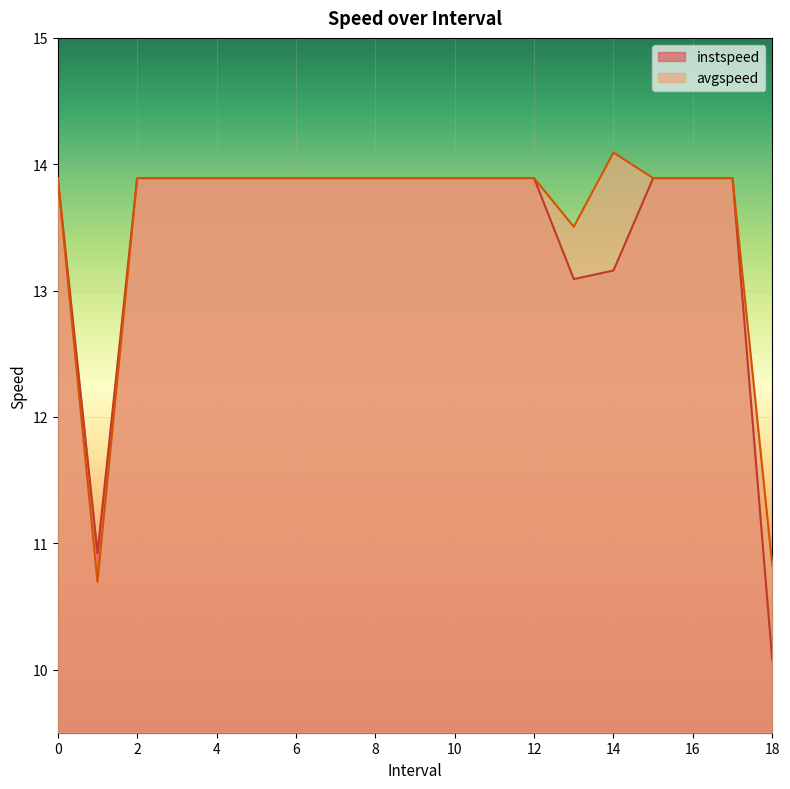

At which label is instspeed closest to 11?

1.0